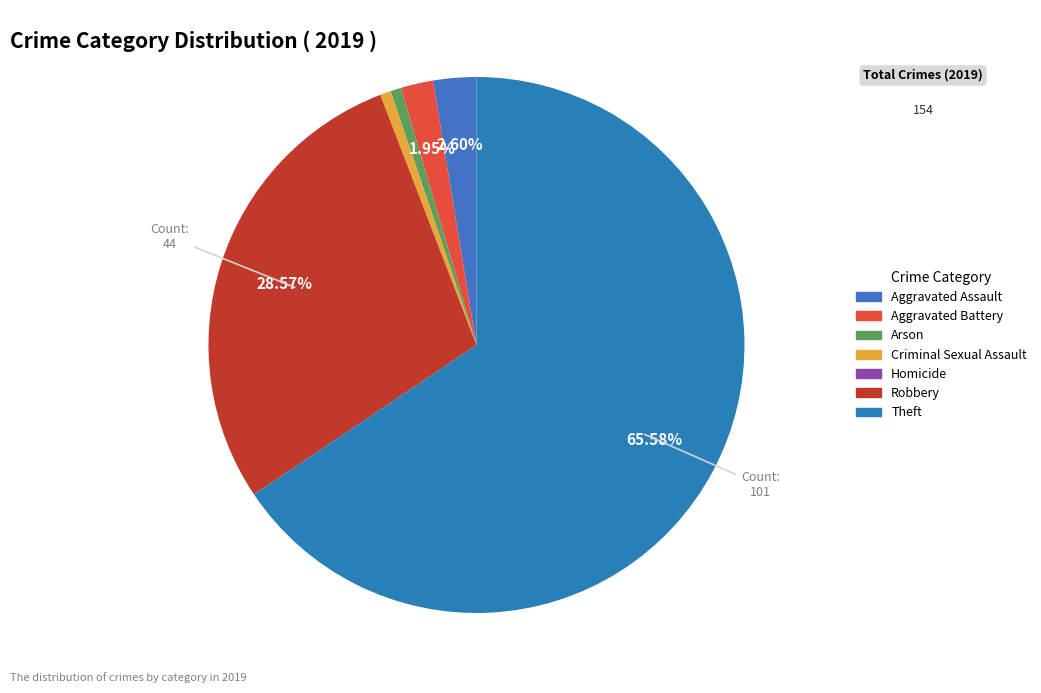

To the nearest percent, what percentage of the pie is Aggravated Battery?

2%